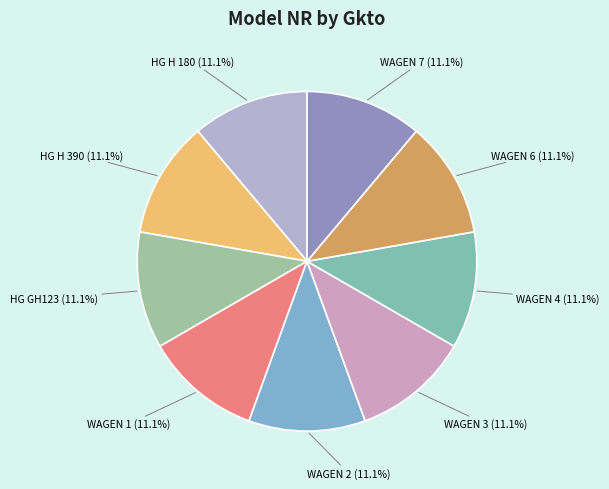

Is there a majority slice in this chart?

No